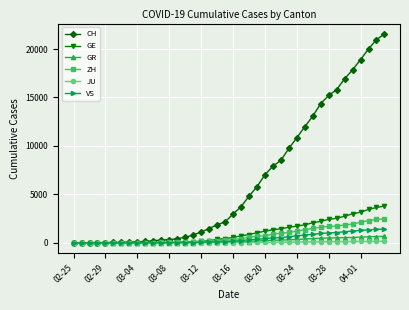

Which series has the largest total across all categories?

CH